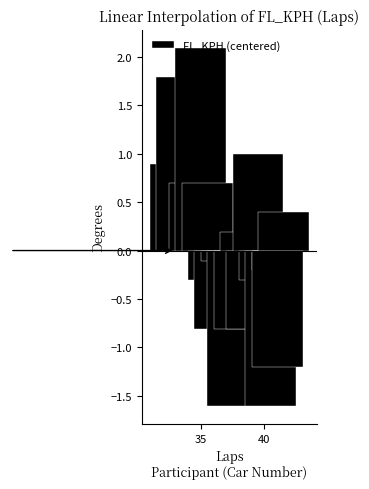

The value at 10 is -1.3. True or false?

False